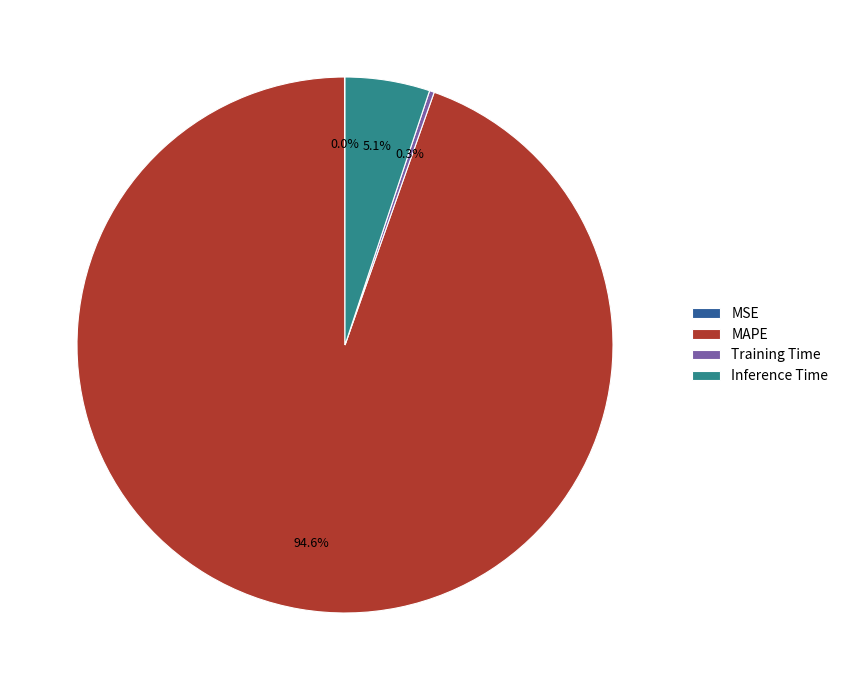

What percentage is the MAPE slice, to the nearest percent?

95%